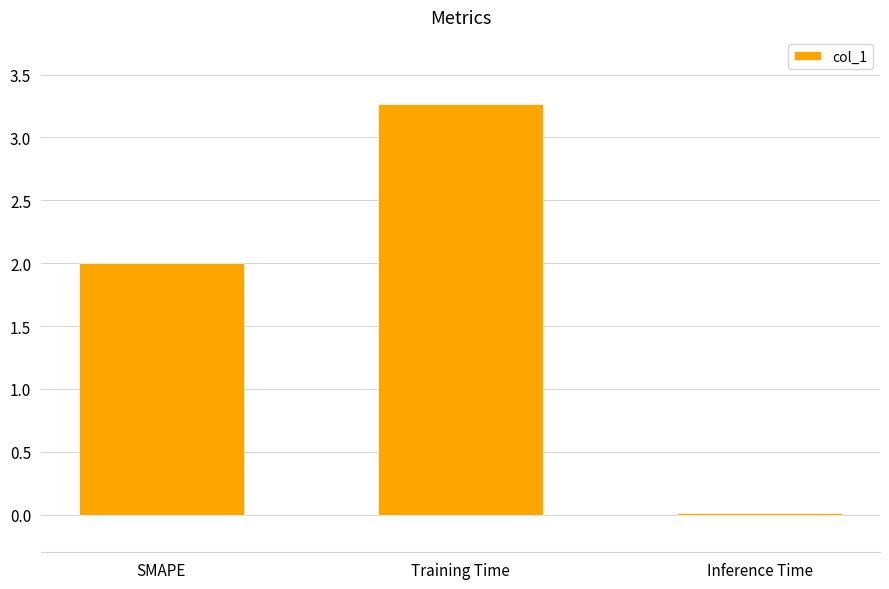

What is the value of the 2nd bar from the left?

3.3